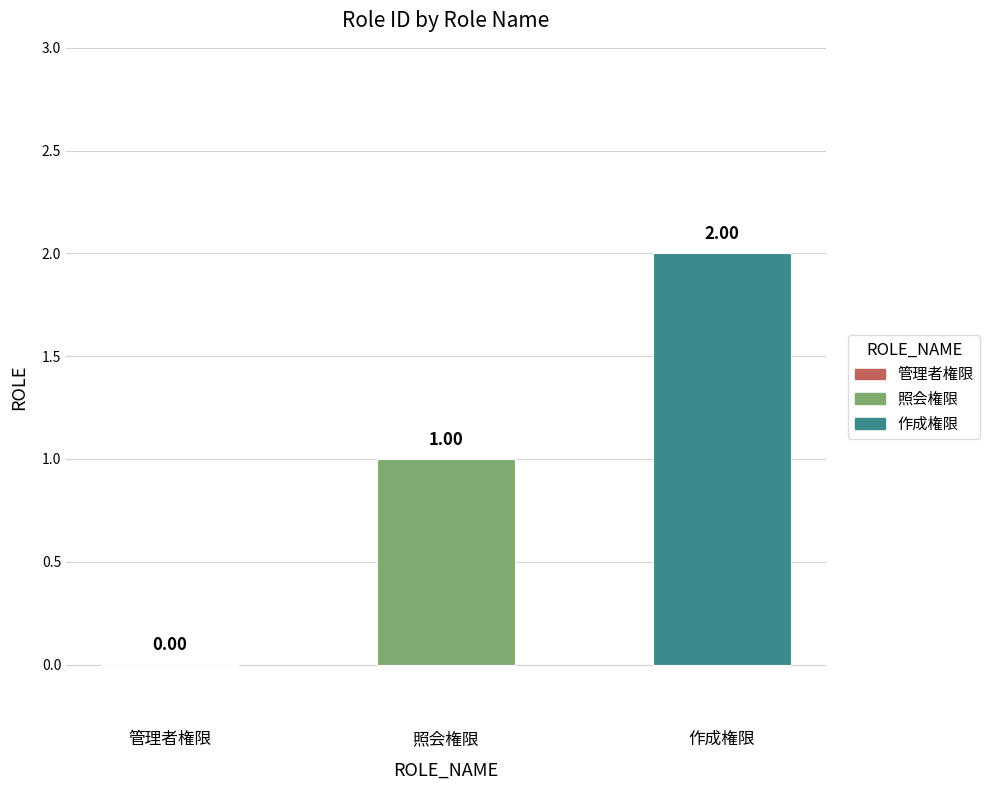

What is the maximum value shown in the chart?

2